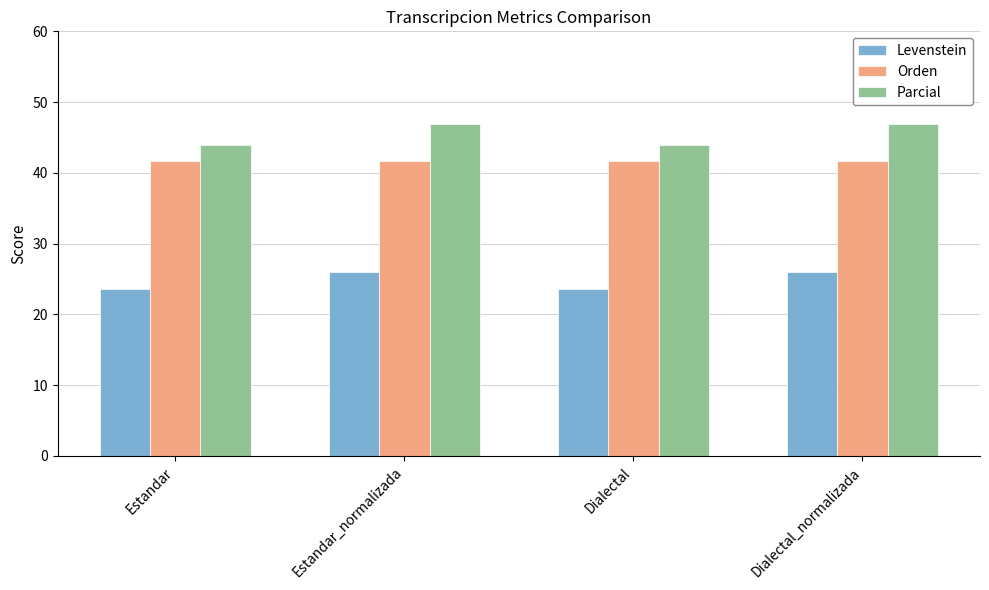

Reading left to right, extract all data points from this chart.

Levenstein: Estandar=23.6	Estandar_normalizada=26.0	Dialectal=23.6	Dialectal_normalizada=26.0
Orden: Estandar=41.7	Estandar_normalizada=41.7	Dialectal=41.7	Dialectal_normalizada=41.7
Parcial: Estandar=44.0	Estandar_normalizada=46.9	Dialectal=44.0	Dialectal_normalizada=46.9